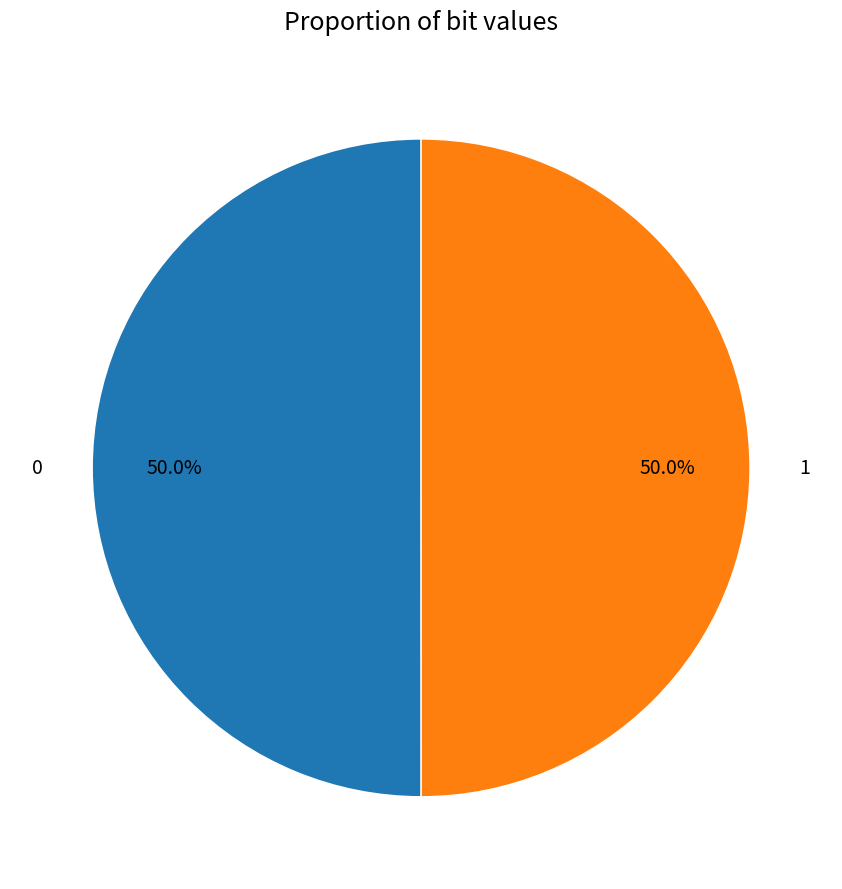

The 1 slice represents 50% of the pie. True or false?

True